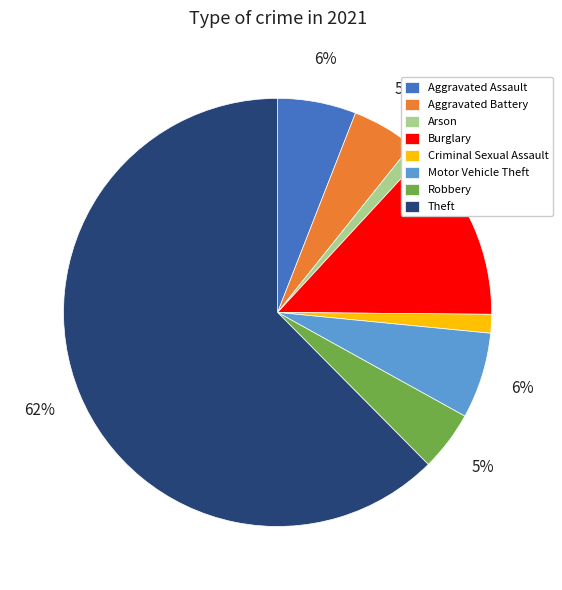

What is the majority slice?

Theft